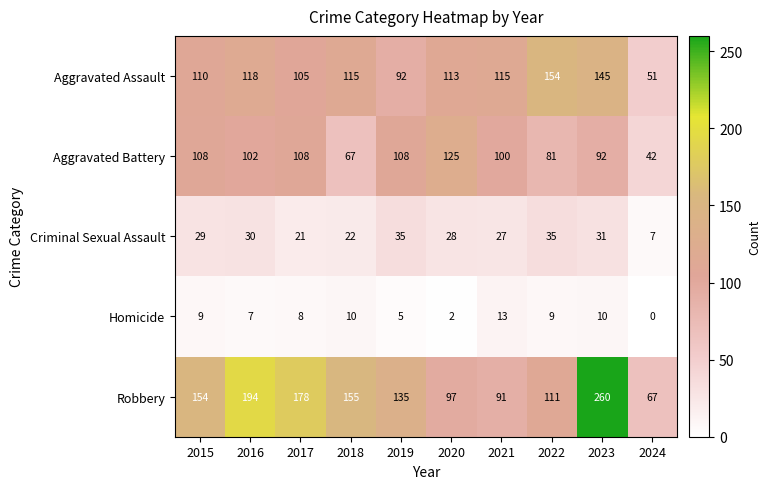

Count the number of categories in the chart.

10